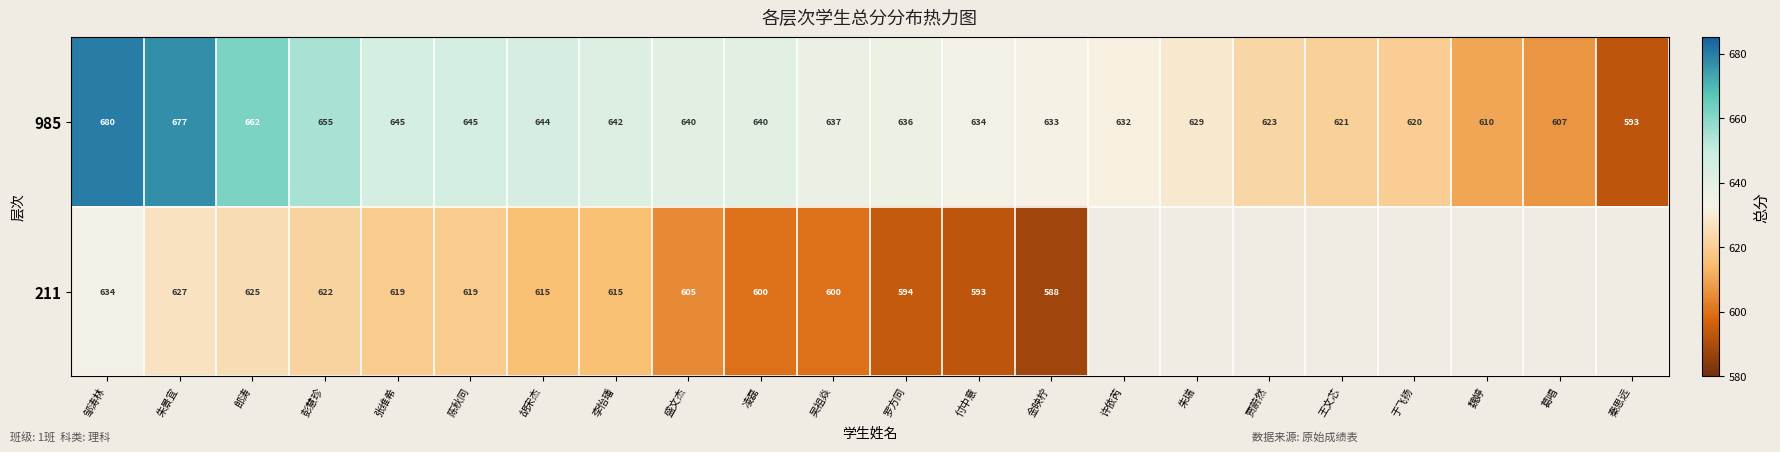

What is the smallest value displayed?

588.0